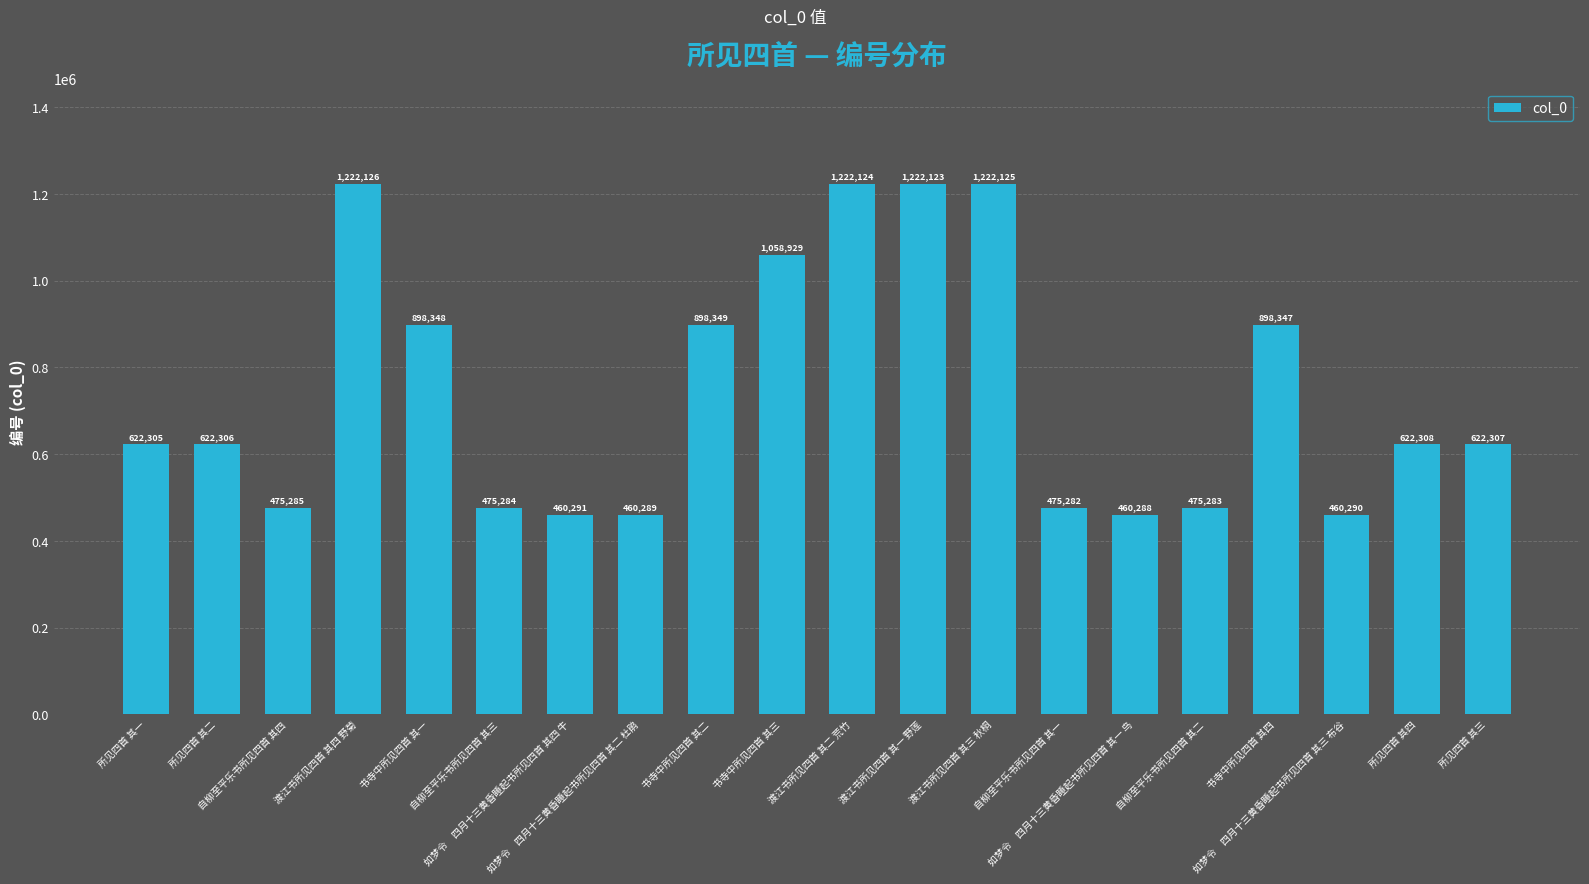

Does the chart contain stacked bars?

No